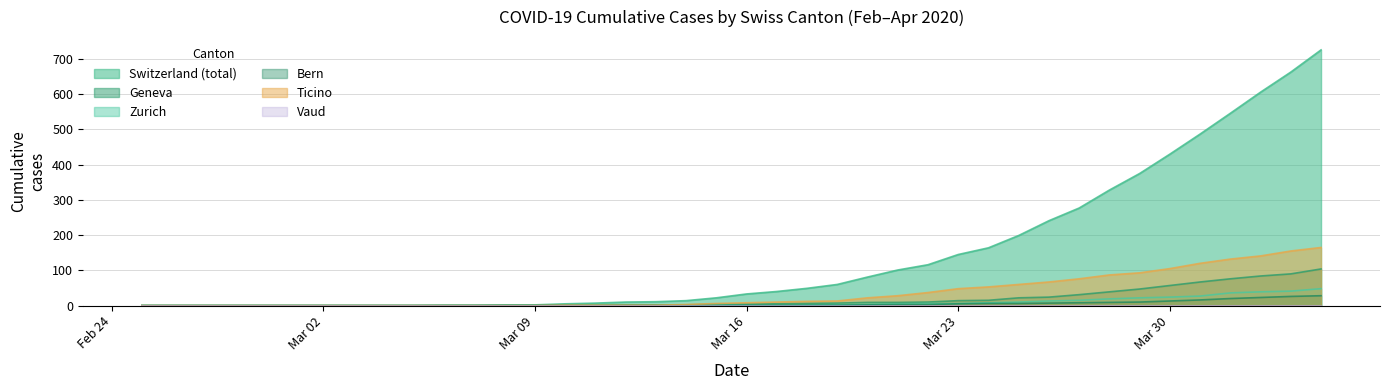

Which series has the widest spread of values?

Switzerland (total)